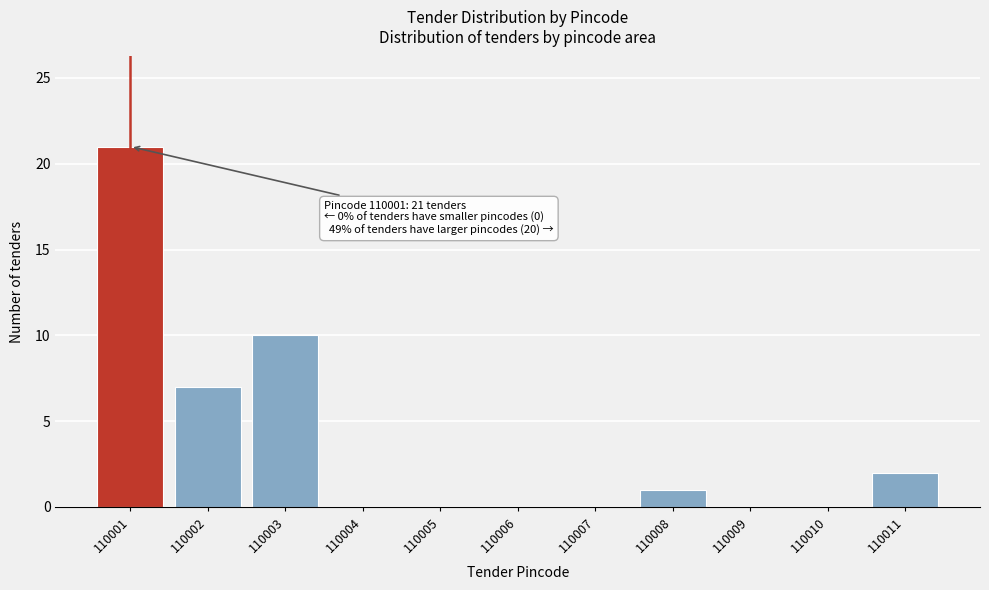

Reading left to right, list all the values displayed in this chart.

110001=21	110002=7	110003=10	110004=0	110005=0	110006=0	110007=0	110008=1	110009=0	110010=0	110011=2